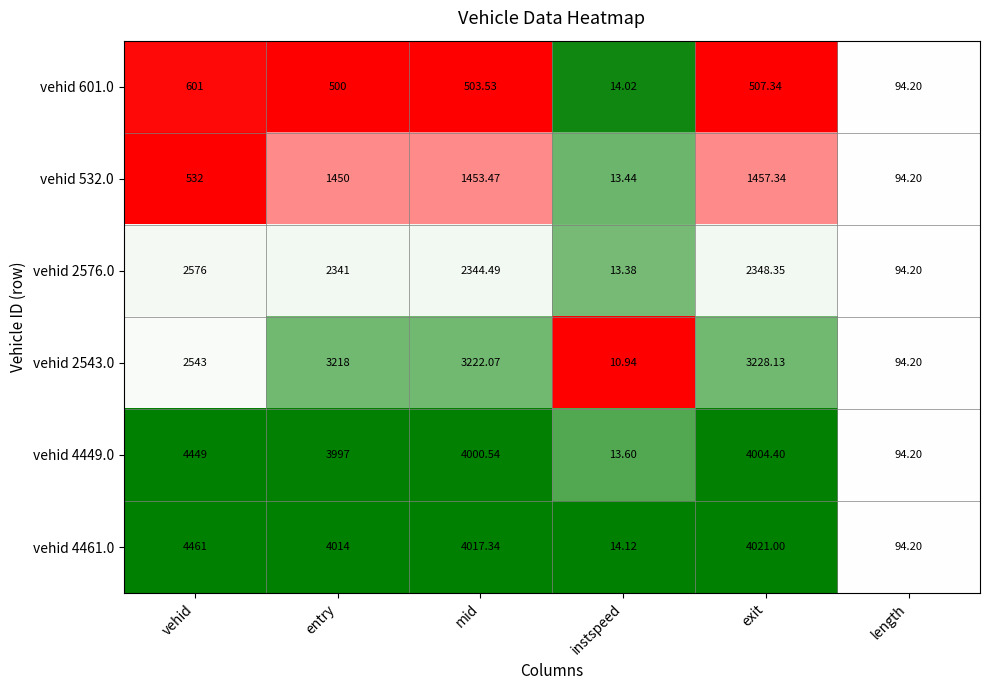

What is the difference between the highest and lowest values at entry?

3514.0